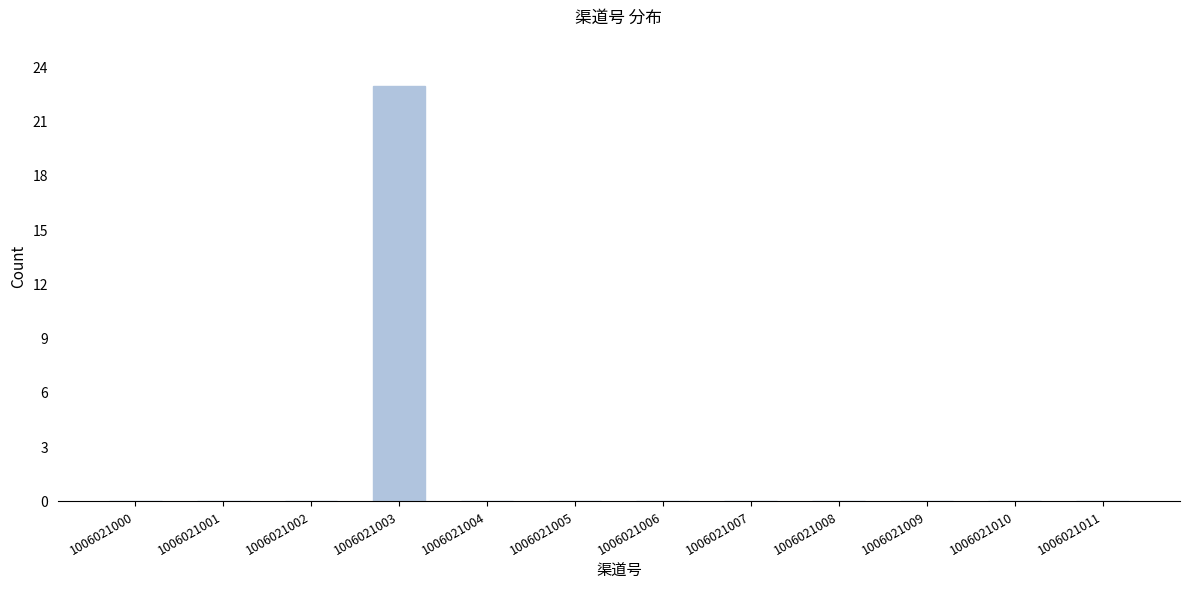

Reading left to right, extract all data points from this chart.

1006021000=0	1006021001=0	1006021002=0	1006021003=23	1006021004=0	1006021005=0	1006021006=0	1006021007=0	1006021008=0	1006021009=0	1006021010=0	1006021011=0